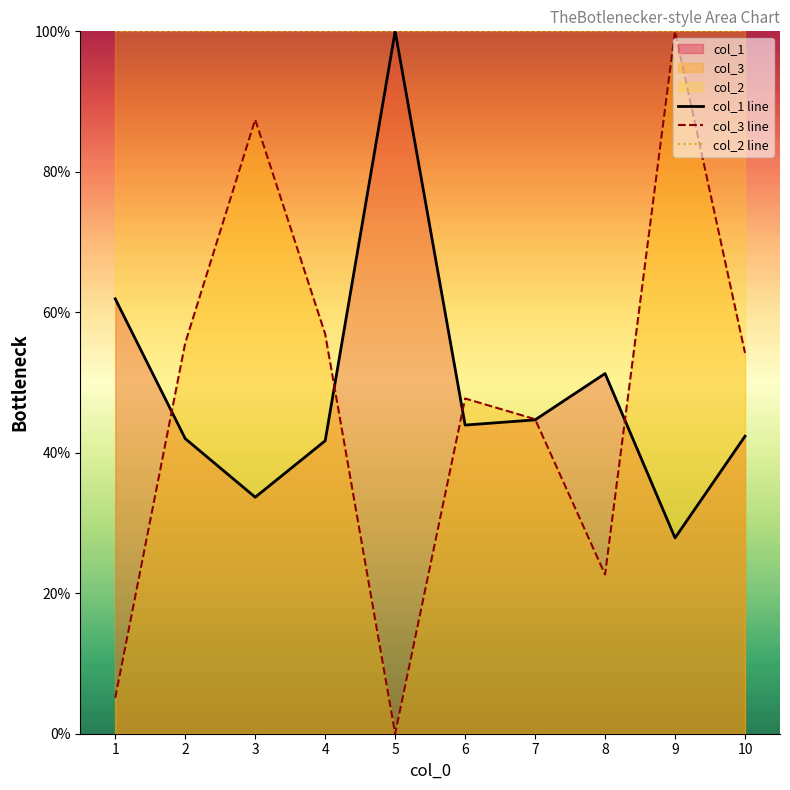

Count the number of categories in the chart.

10